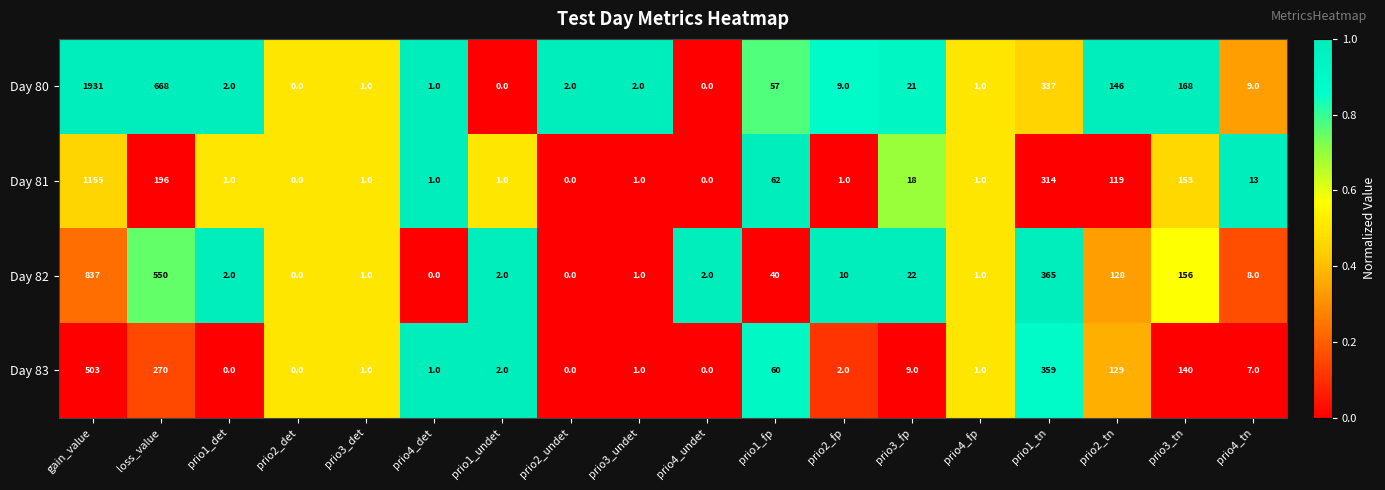

What is the sum of the Day 82 values at prio4_fp and prio4_undet?

3